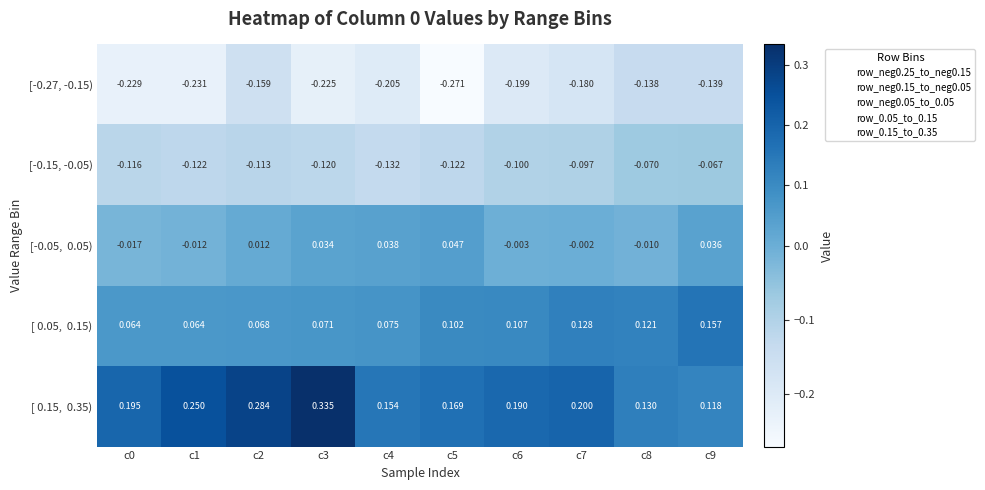

List the series in order of their peak value, highest first.

[ 0.15, 0.35), [ 0.05, 0.15), [-0.05, 0.05), [-0.15, -0.05), [-0.27, -0.15)